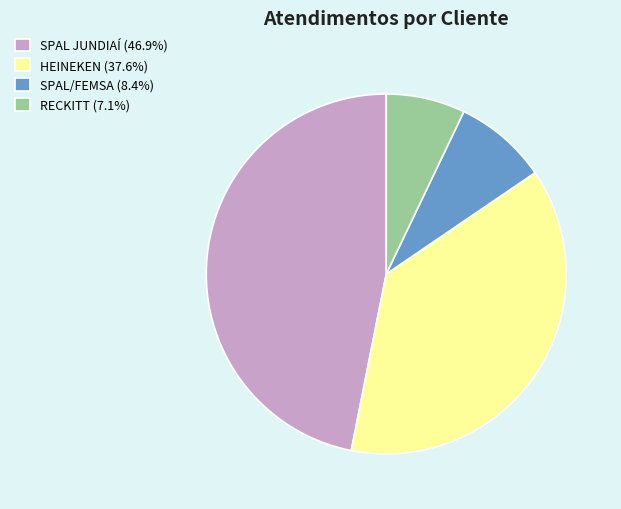

Is there any slice that represents more than half of the pie?

No